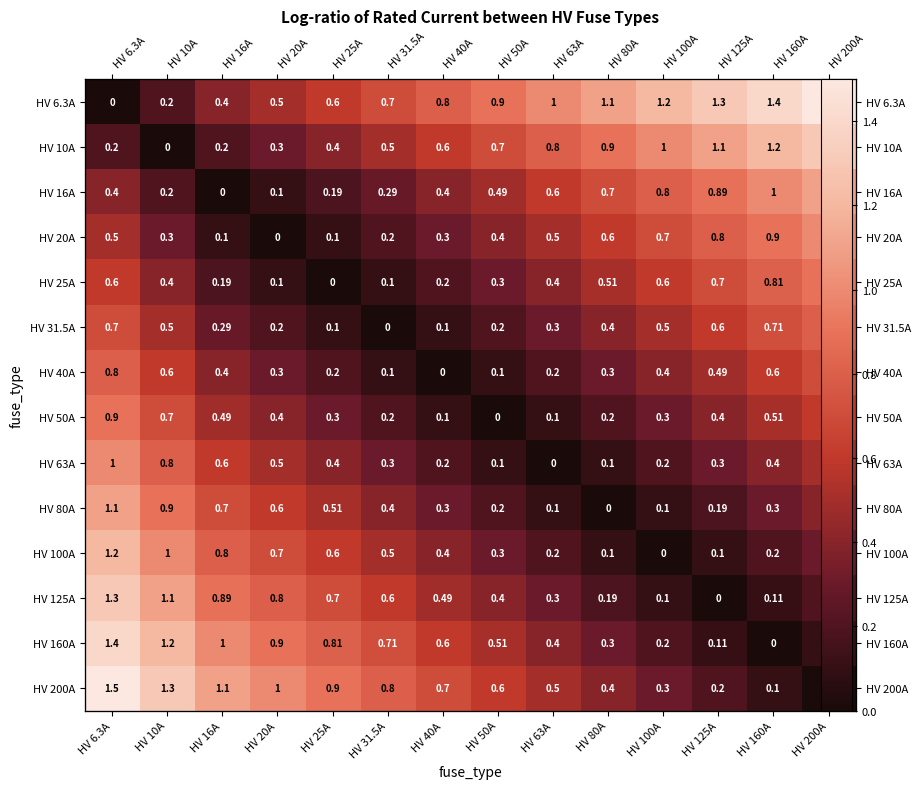

What is the difference between the HV 40A values at HV 6.3A and HV 25A?

0.6